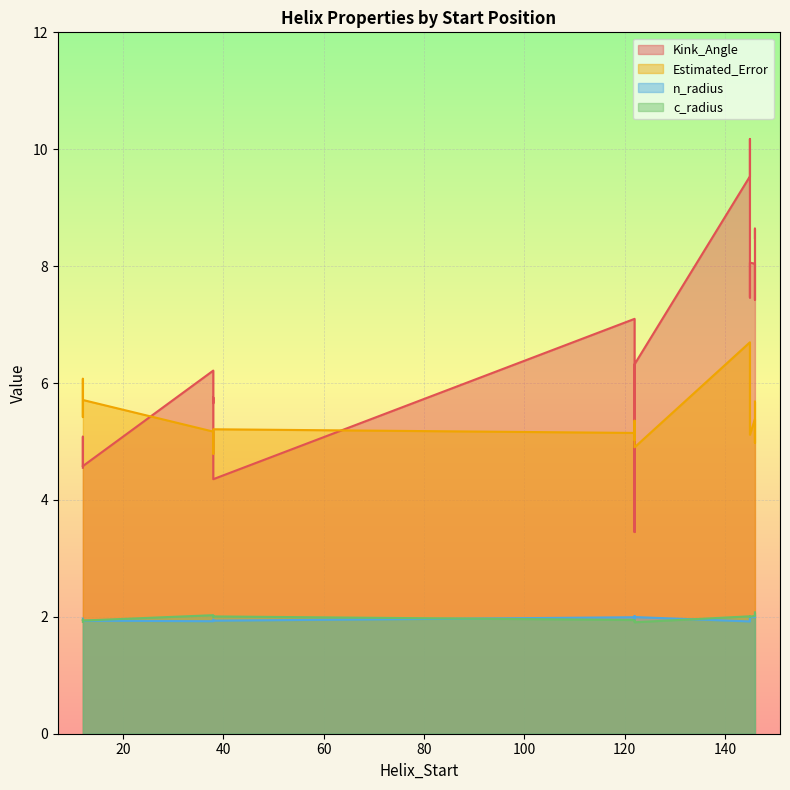

What is the average value of the Estimated_Error series?

5.4